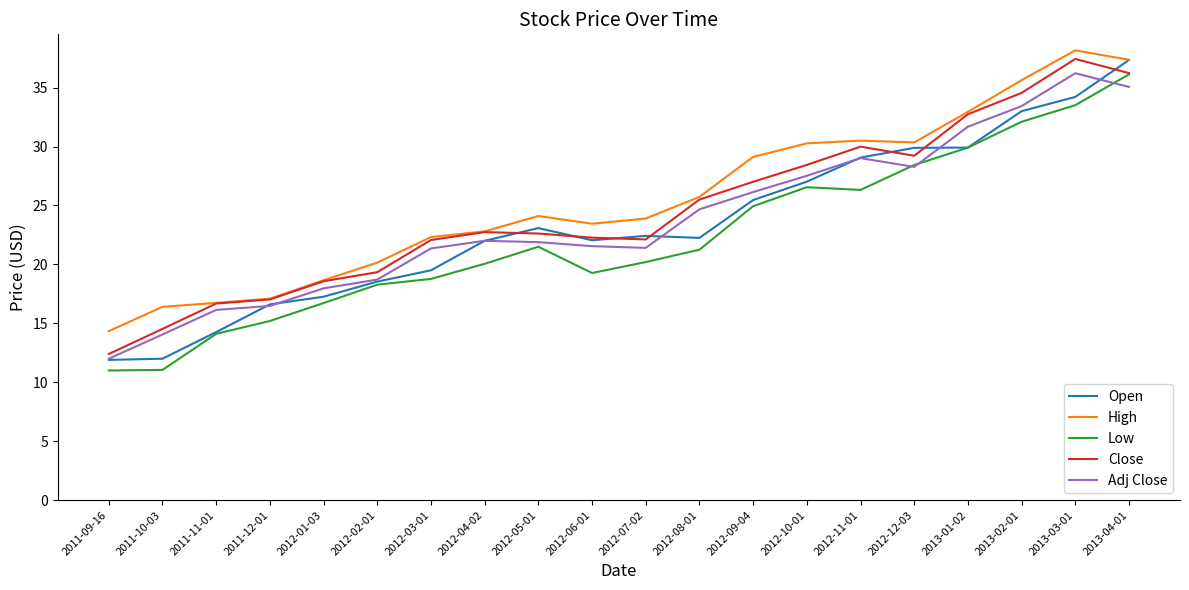

What is the approximate value of Low at 2011-09-16?

11.0